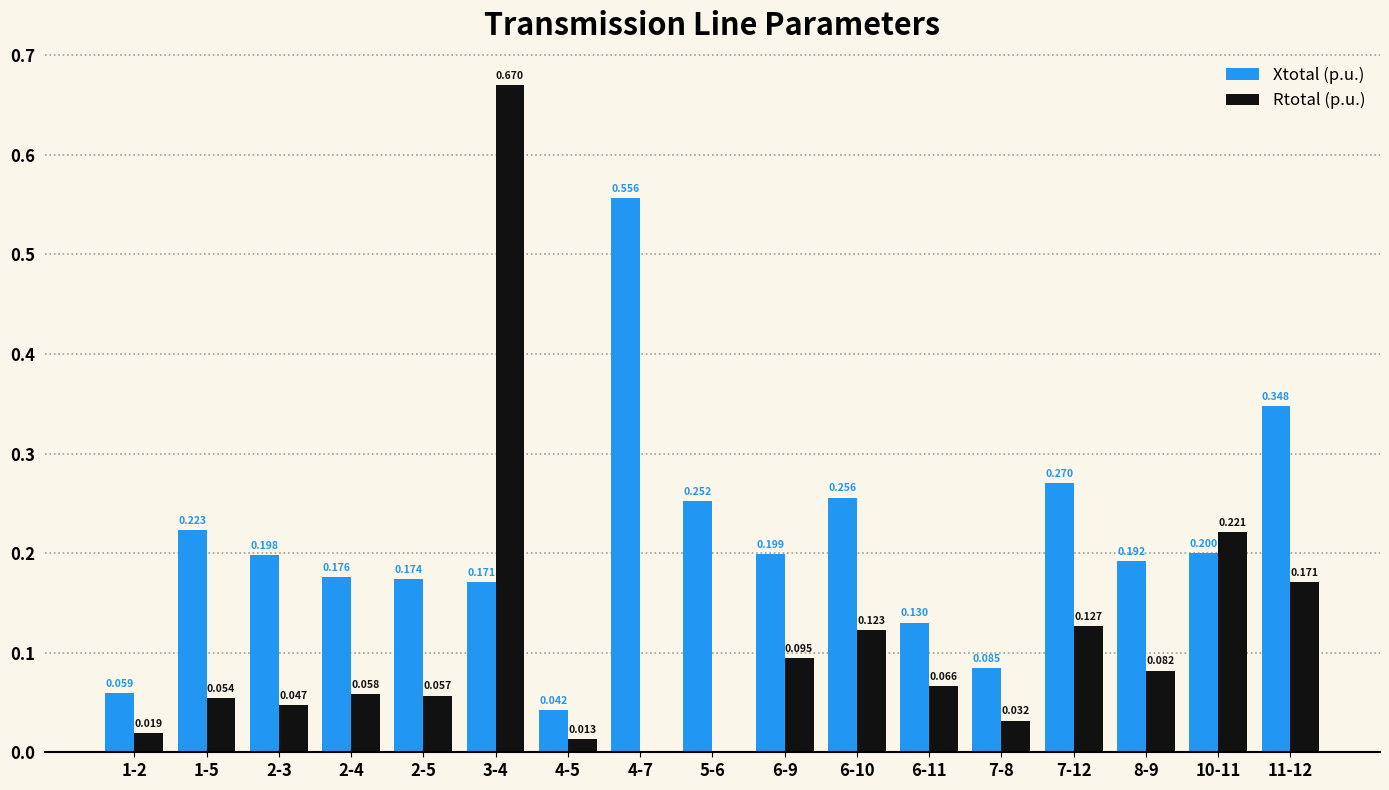

Between 1-2 and 2-5, which series saw the biggest shift?

Xtotal (p.u.)